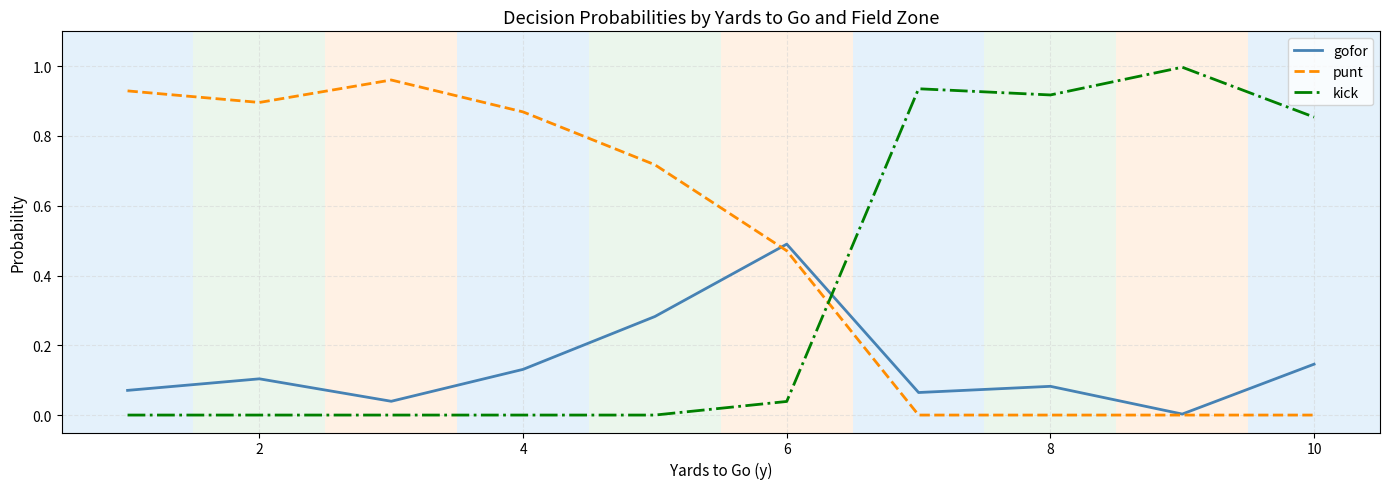

Rank the series by their average value, from lowest to highest.

gofor, kick, punt